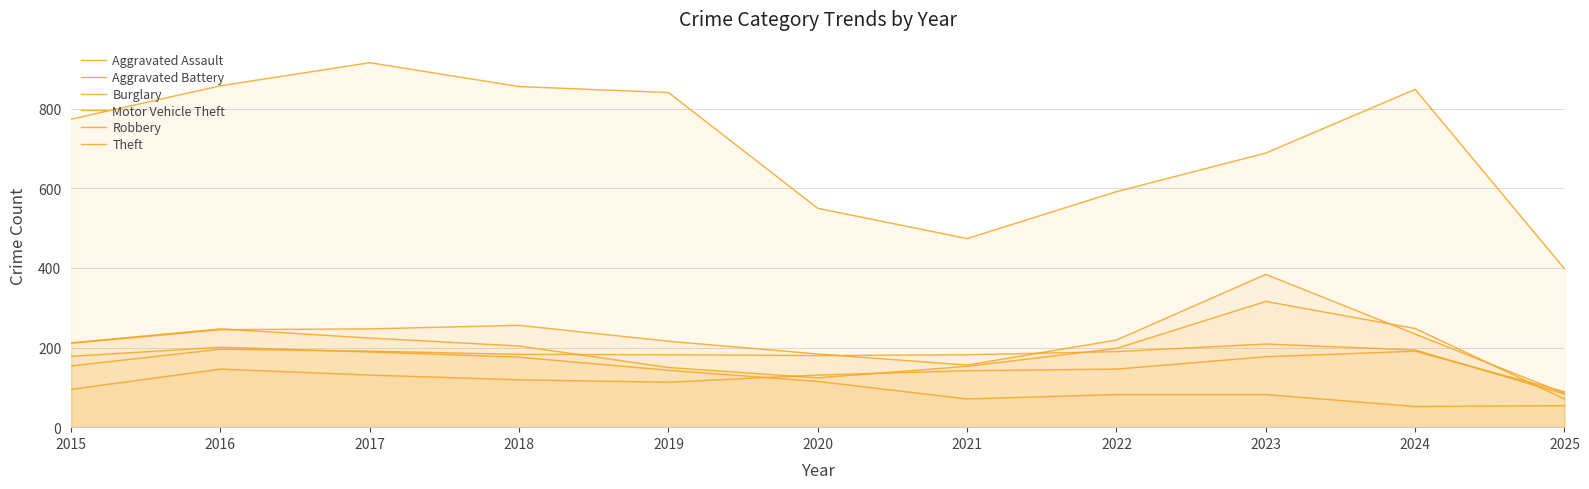

Reading right to left, list all the values displayed in this chart.

Aggravated Assault: 2025=89	2024=191	2023=177	2022=146	2021=142	2020=131	2019=113	2018=119	2017=131	2016=146	2015=95
Aggravated Battery: 2025=83	2024=194	2023=209	2022=190	2021=182	2020=180	2019=182	2018=183	2017=191	2016=196	2015=154
Burglary: 2025=54	2024=52	2023=82	2022=82	2021=71	2020=115	2019=143	2018=176	2017=189	2016=201	2015=178
Motor Vehicle Theft: 2025=85	2024=234	2023=384	2022=219	2021=156	2020=184	2019=216	2018=256	2017=247	2016=245	2015=211
Robbery: 2025=71	2024=248	2023=316	2022=198	2021=153	2020=124	2019=150	2018=204	2017=224	2016=247	2015=212
Theft: 2025=398	2024=849	2023=689	2022=592	2021=474	2020=550	2019=841	2018=856	2017=916	2016=858	2015=774